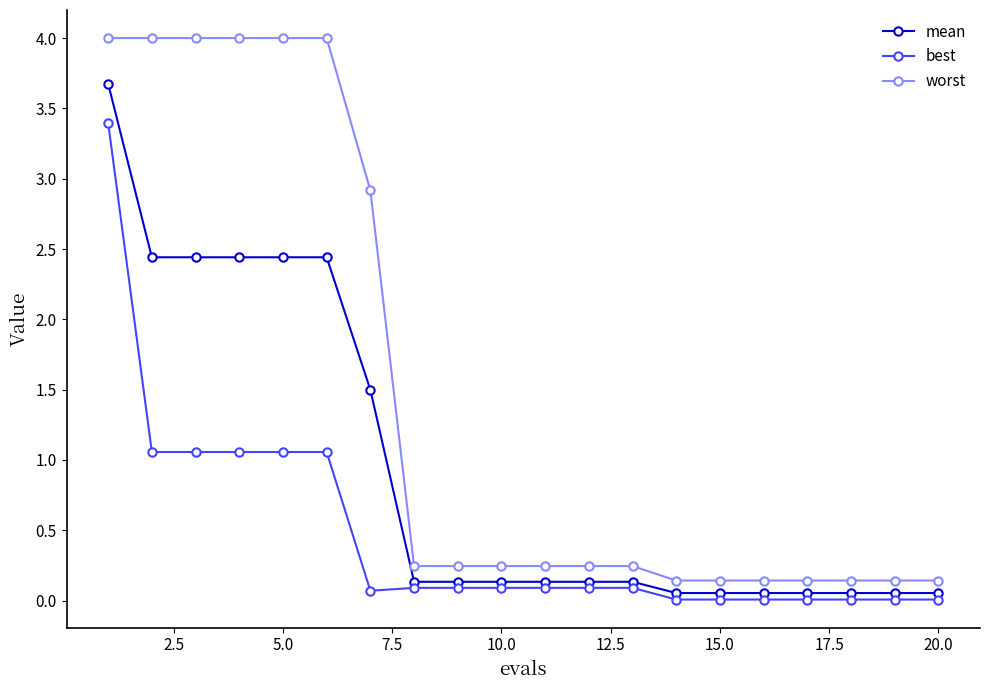

What is the value of the best point at the 5th from the left?

1.1